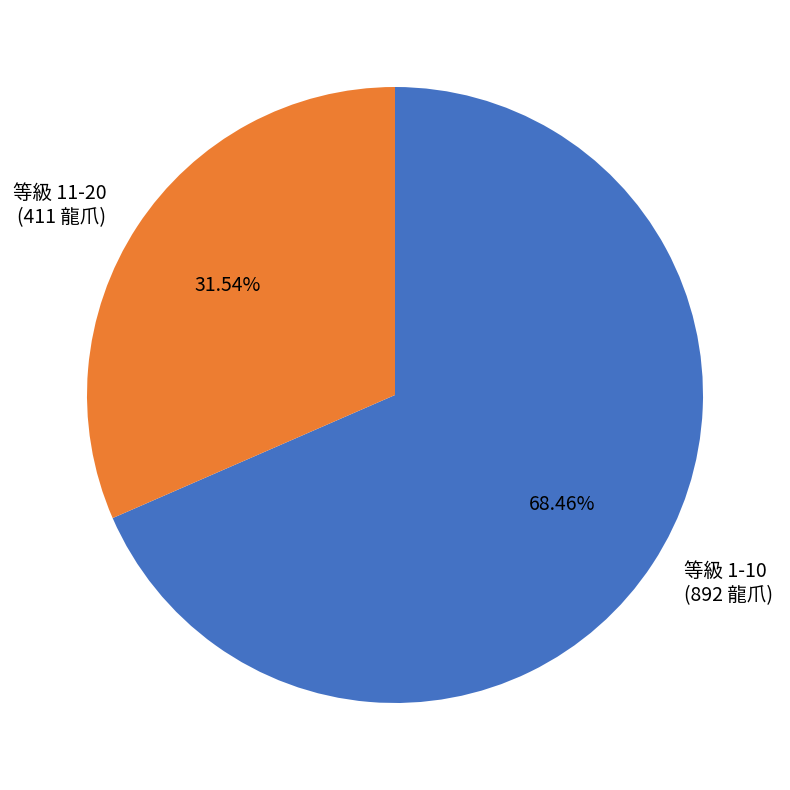

Rank the categories by value from highest to lowest.

等級 1-10 (892 龍爪), 等級 11-20 (411 龍爪)